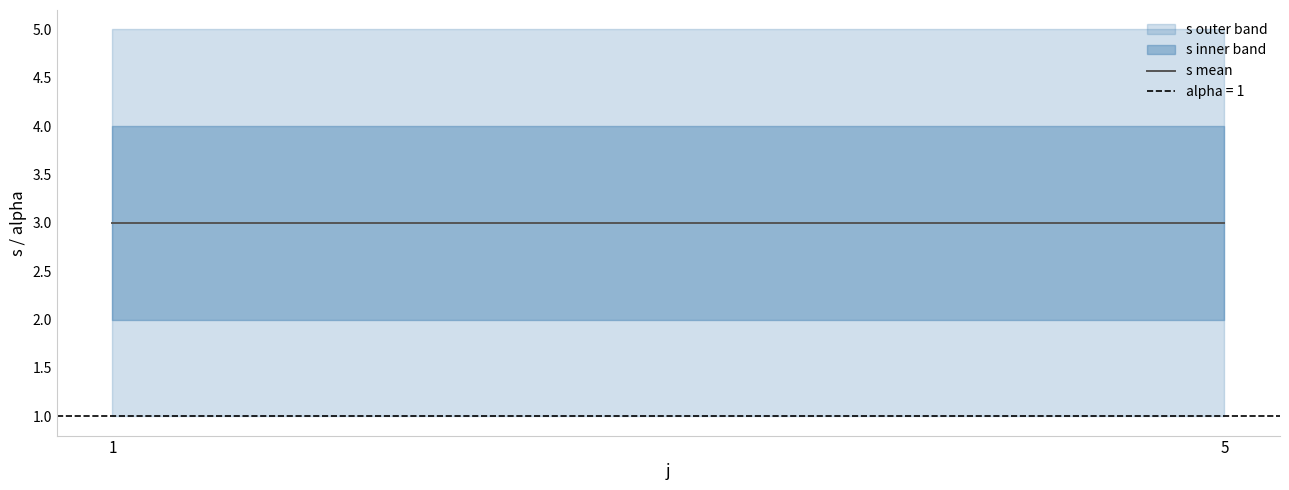

The alpha series shows 1 at 1. True or false?

True